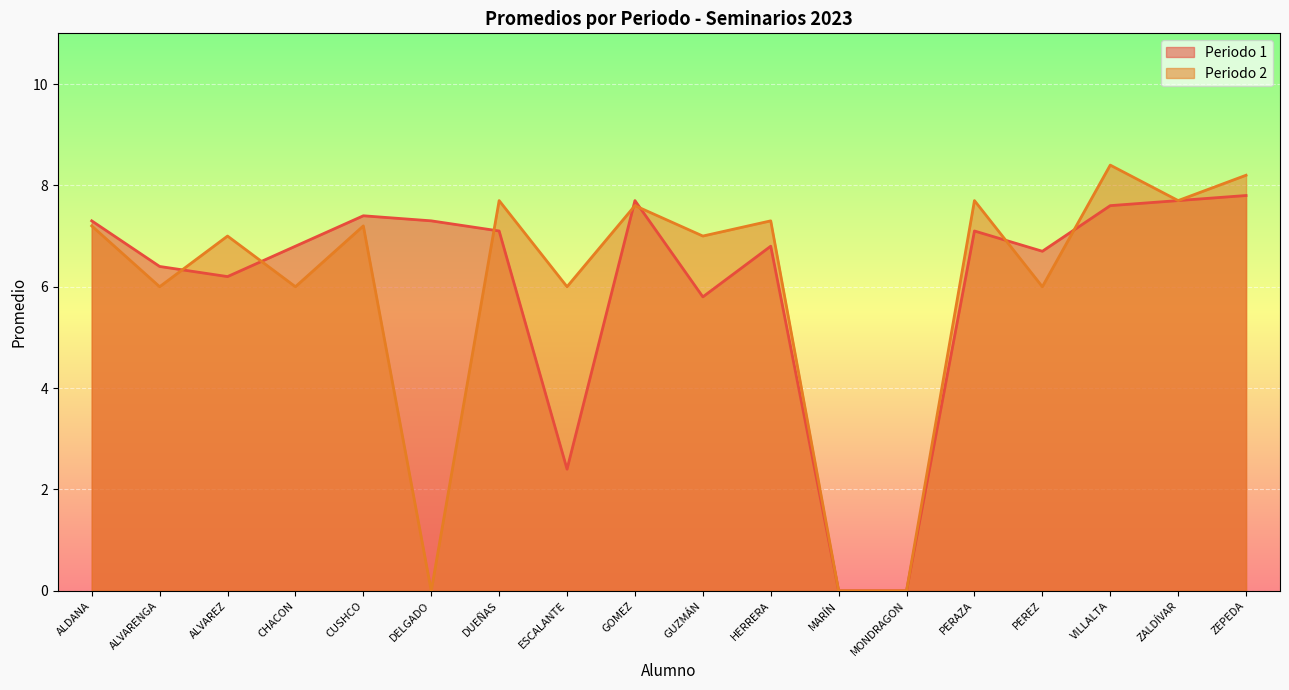

The value of Periodo 2 at CHACON is 8.6. True or false?

False